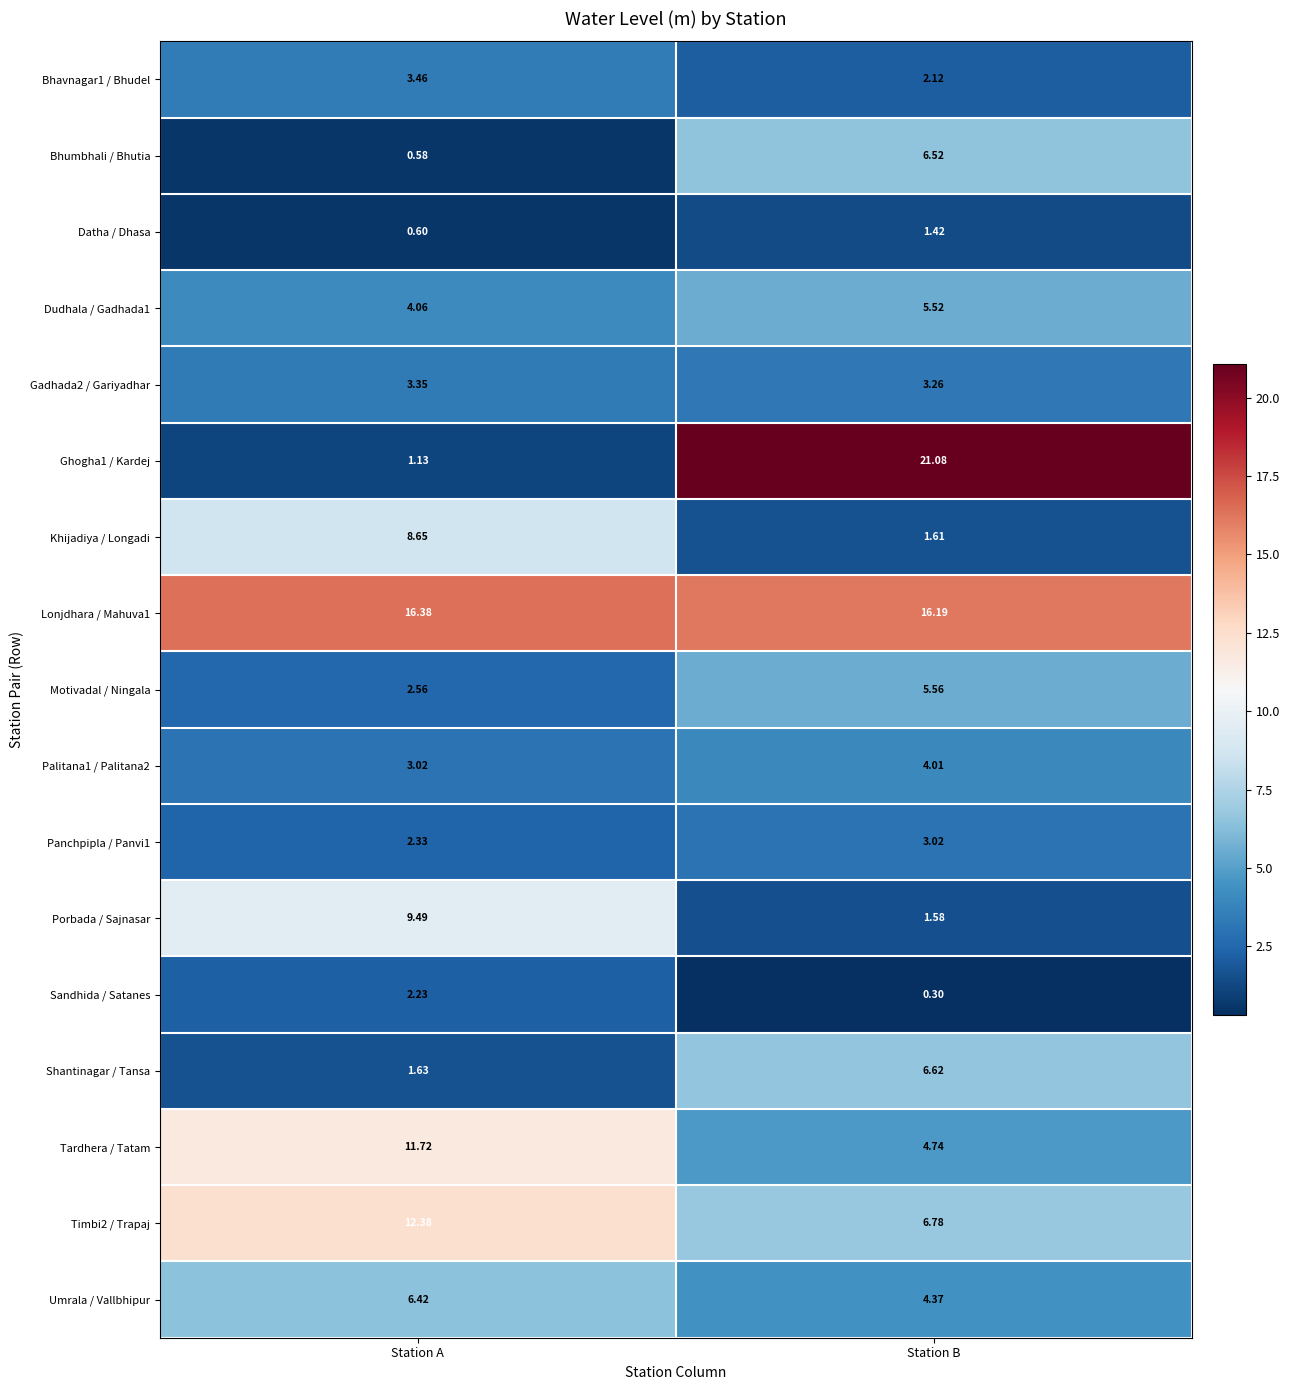

List the labels in order of Porbada / Sajnasar value, largest first.

Station A, Station B